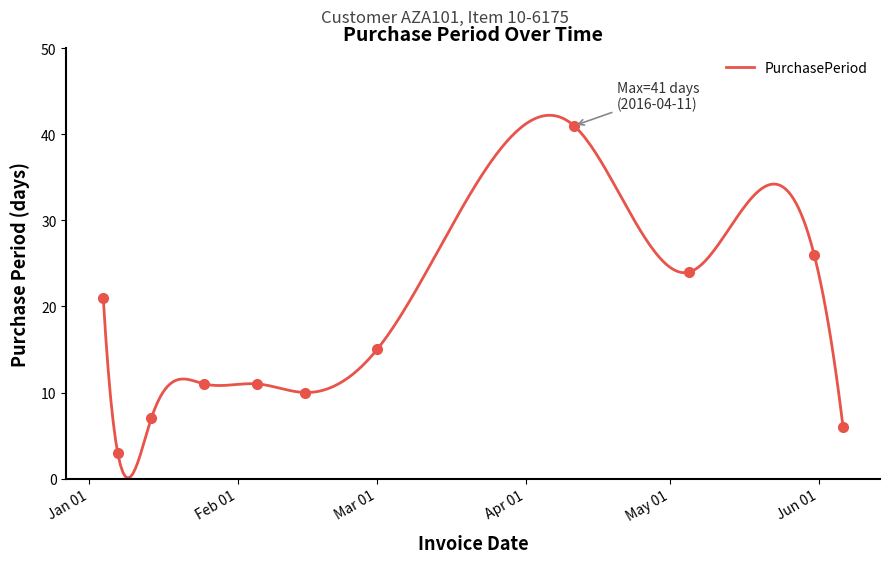

Rank the categories by value from highest to lowest.

2016-04-11, 2016-05-31, 2016-05-05, 2016-01-04, 2016-03-01, 2016-01-25, 2016-02-05, 2016-02-15, 2016-01-14, 2016-06-06, 2016-01-07